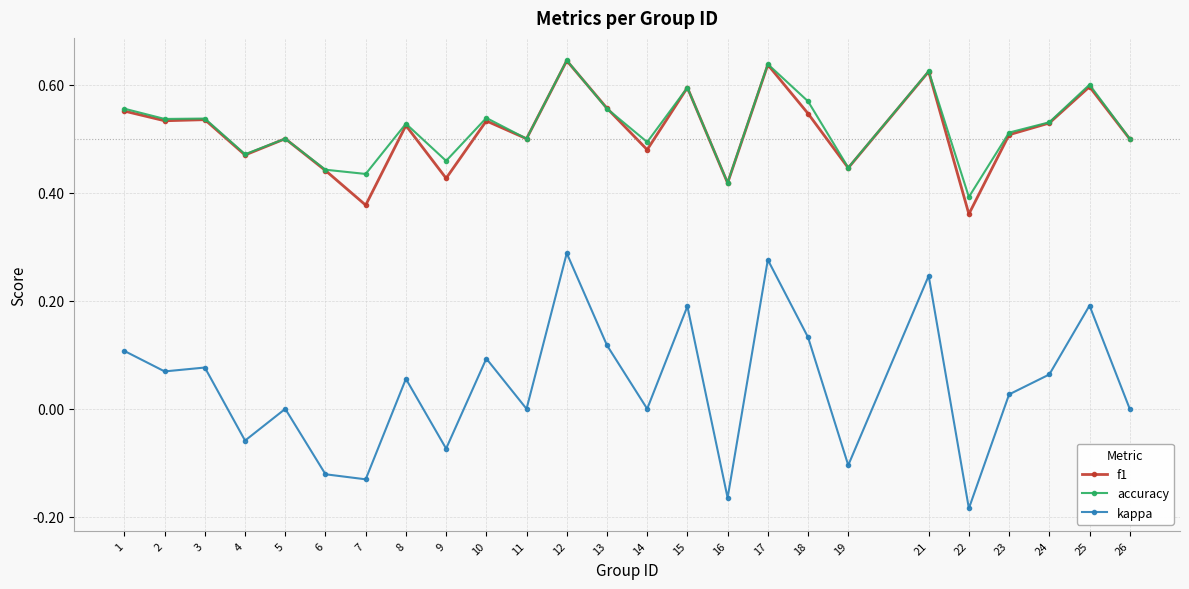

Count the accuracy values in the range 0 to 1.

25